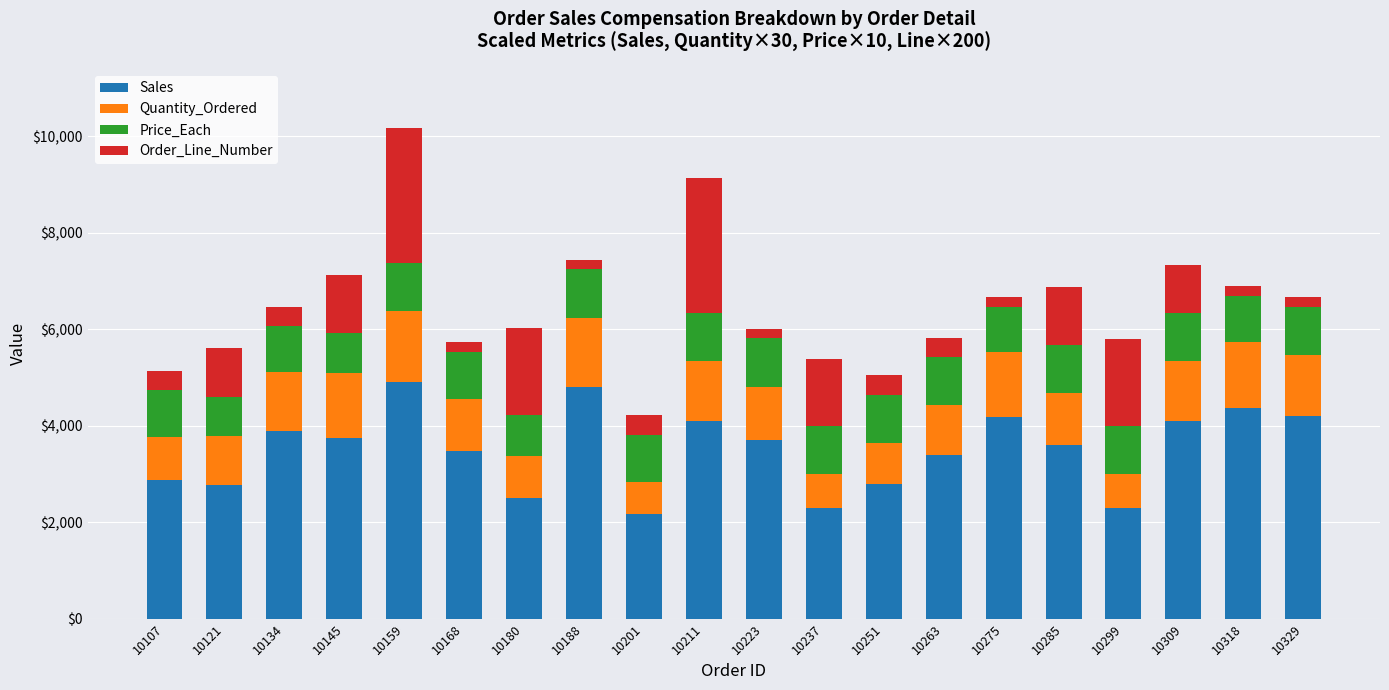

What is the total value across all series at 10299?

5790.0